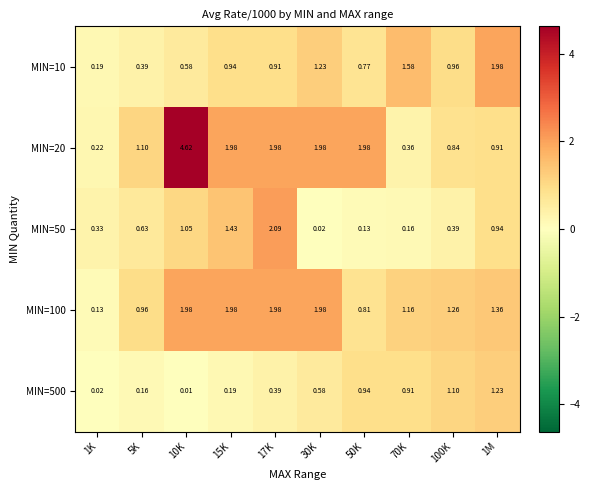

Is the value of MIN=100 at 1M greater than the value of MIN=500 at 15K?

Yes